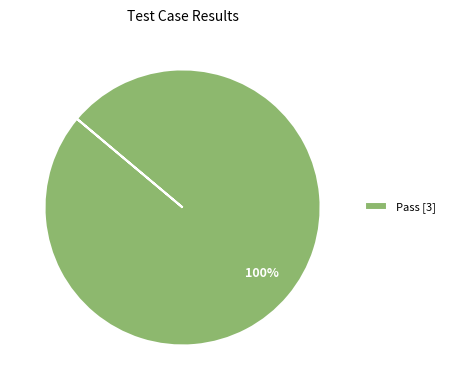

The Pass [3] slice represents 94% of the pie. True or false?

False